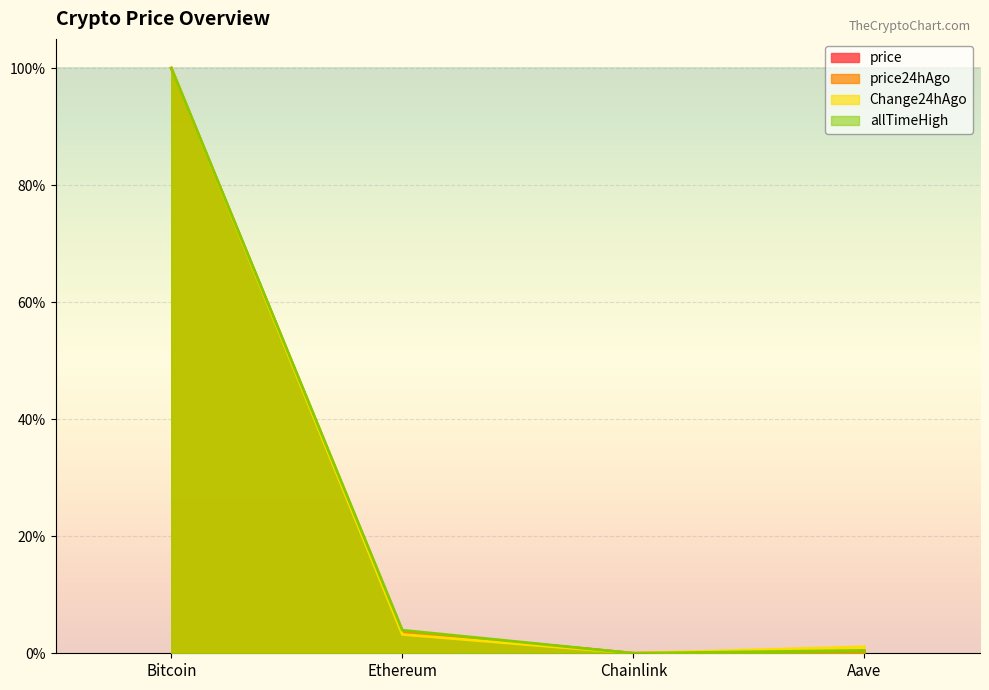

Which category has the highest value in the price24hAgo series?

Bitcoin